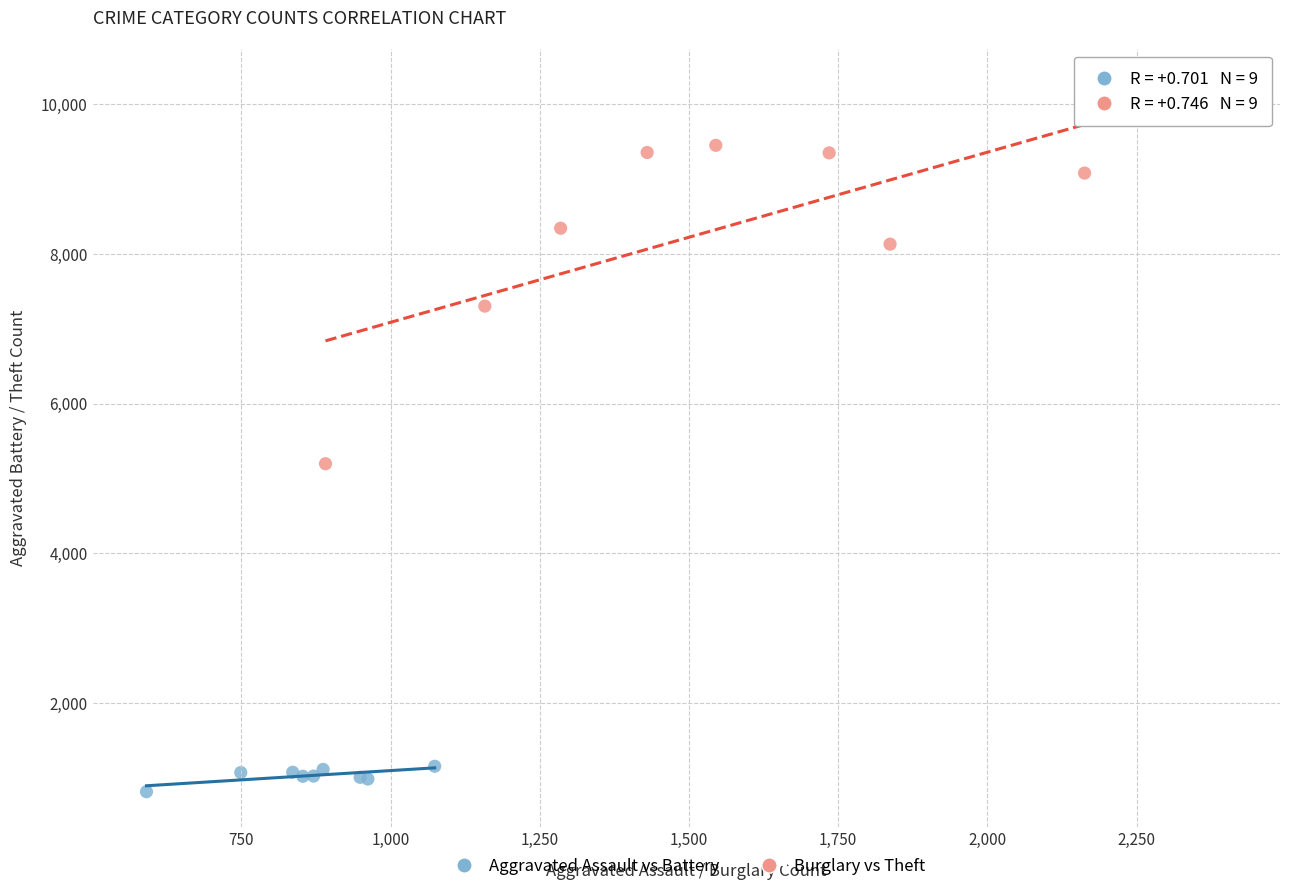

Which series reaches the maximum Y coordinate?

Burglary vs Theft